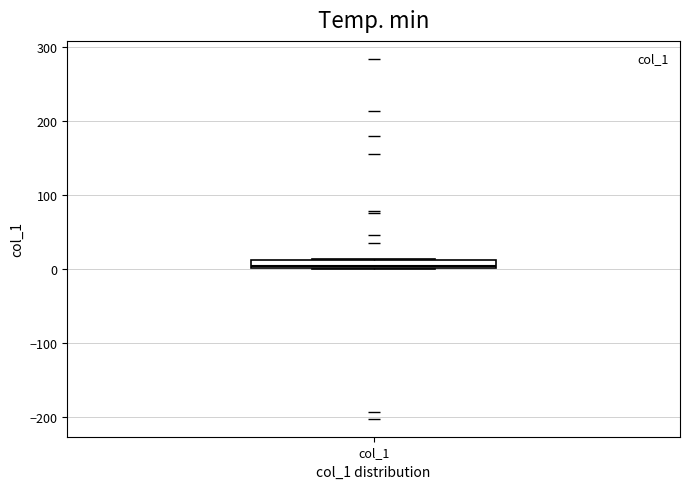

Where is the lower edge of the box for col_1 on the y-axis? The values are not printed on the chart, so give them approximately, as read against the axis.

0